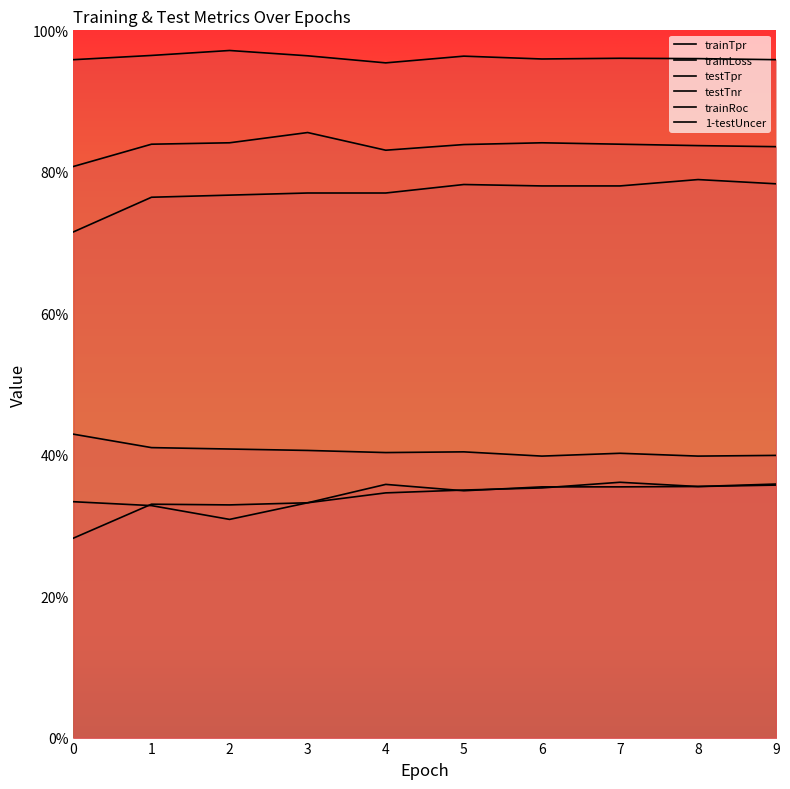

Which series has the widest spread of values?

trainTpr